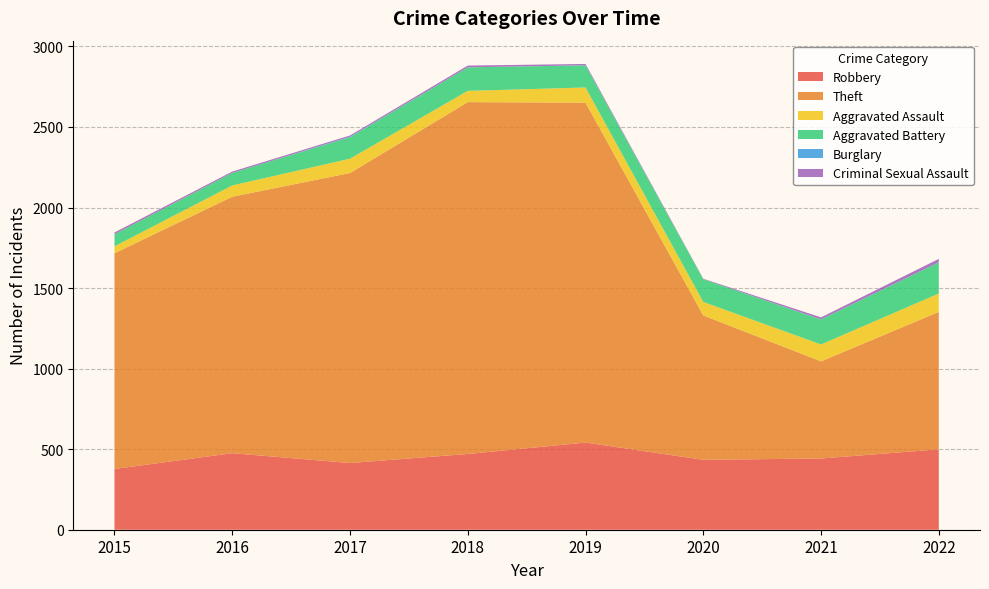

Reading left to right, list all the values displayed in this chart.

Robbery: 2015=377	2016=475	2017=414	2018=470	2019=541	2020=434	2021=442	2022=499
Theft: 2015=1339	2016=1592	2017=1800	2018=2184	2019=2110	2020=896	2021=603	2022=853
Aggravated Assault: 2015=43	2016=70	2017=89	2018=70	2019=94	2020=84	2021=105	2022=114
Aggravated Battery: 2015=75	2016=78	2017=134	2018=146	2019=137	2020=141	2021=155	2022=194
Burglary: 2015=0	2016=0	2017=2	2018=0	2019=1	2020=0	2021=1	2022=0
Criminal Sexual Assault: 2015=11	2016=8	2017=8	2018=11	2019=8	2020=3	2021=12	2022=21